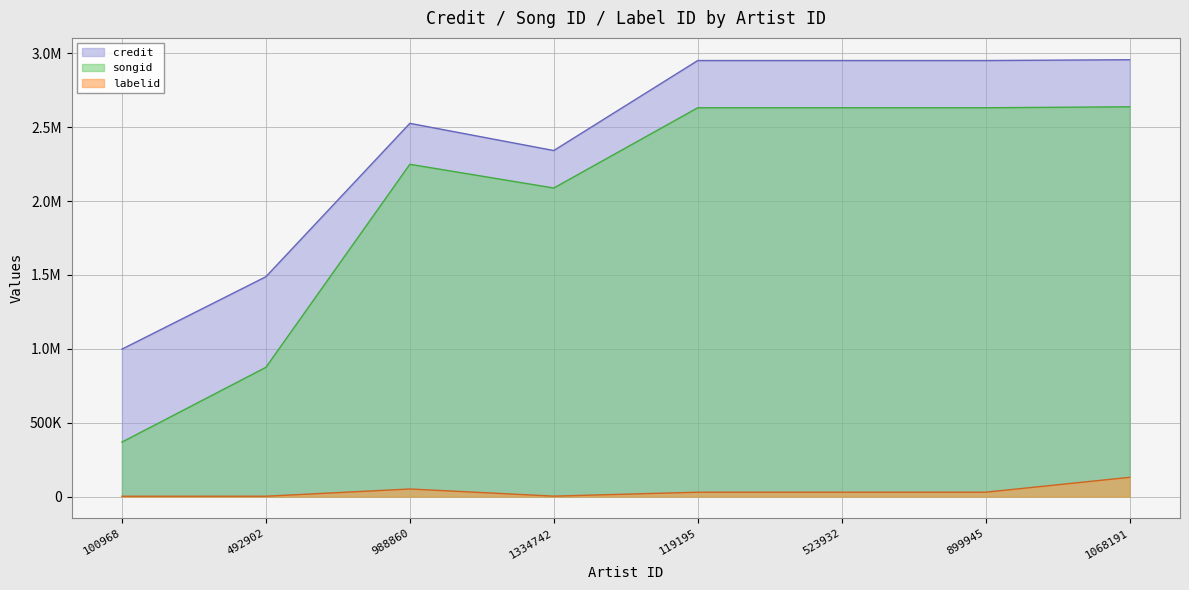

List the series in order of their overall mean, highest first.

credit, songid, labelid